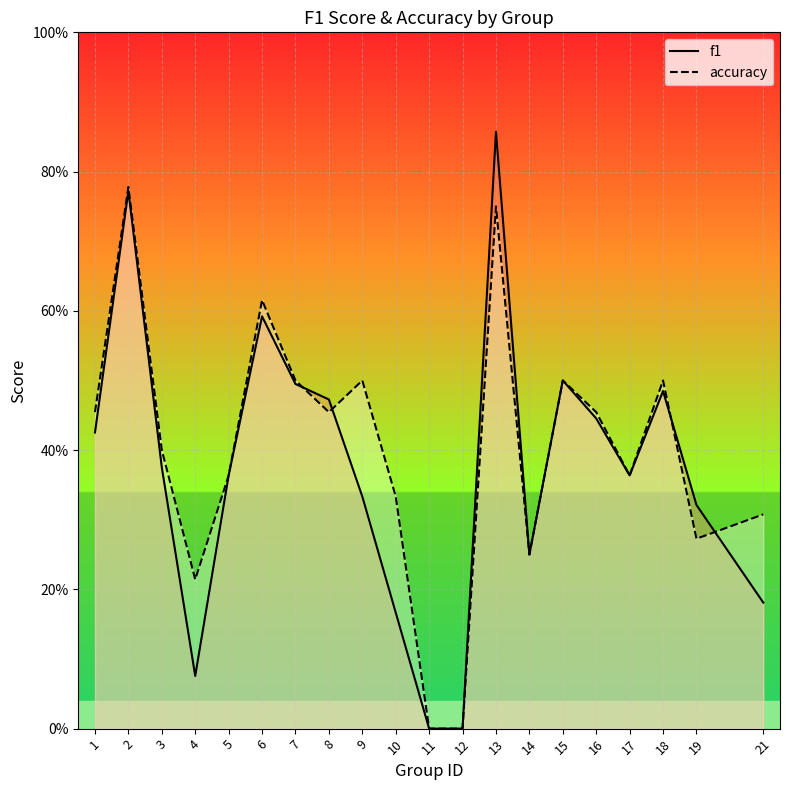

What is the total value across all series at 7?

1.0